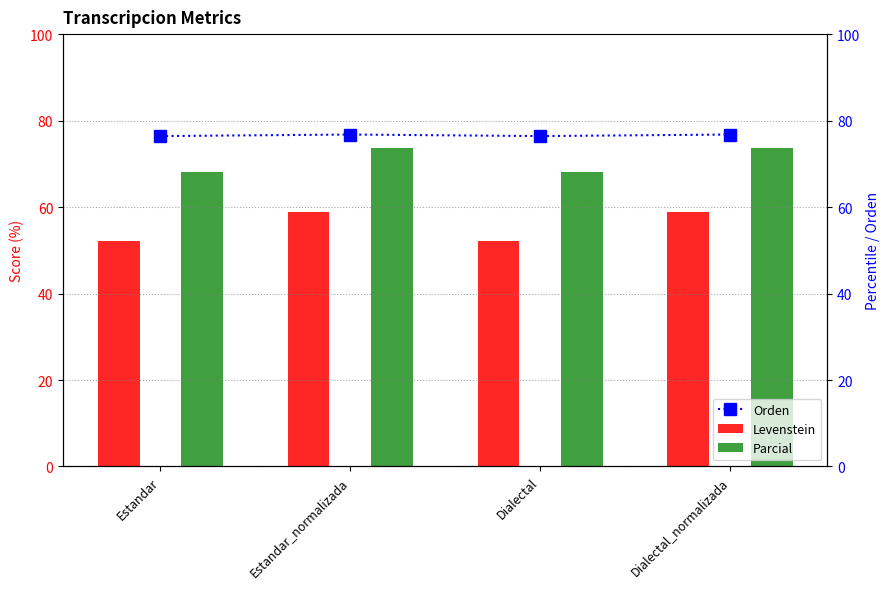

What is the approximate value of Orden at Estandar?

76.4